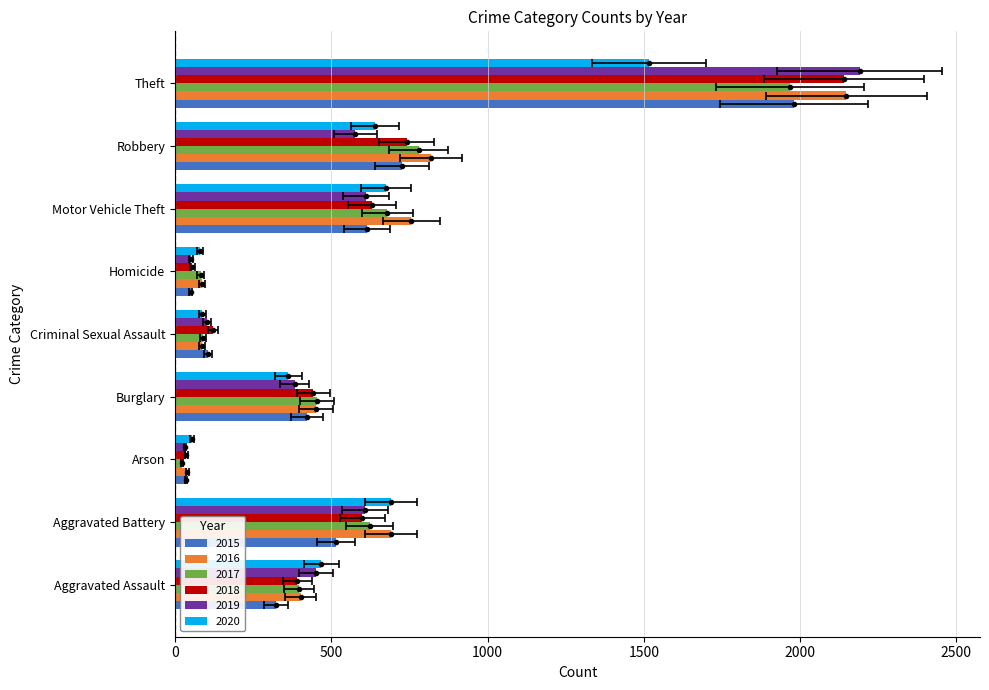

What is the label of the 4th bar from the left?

Burglary